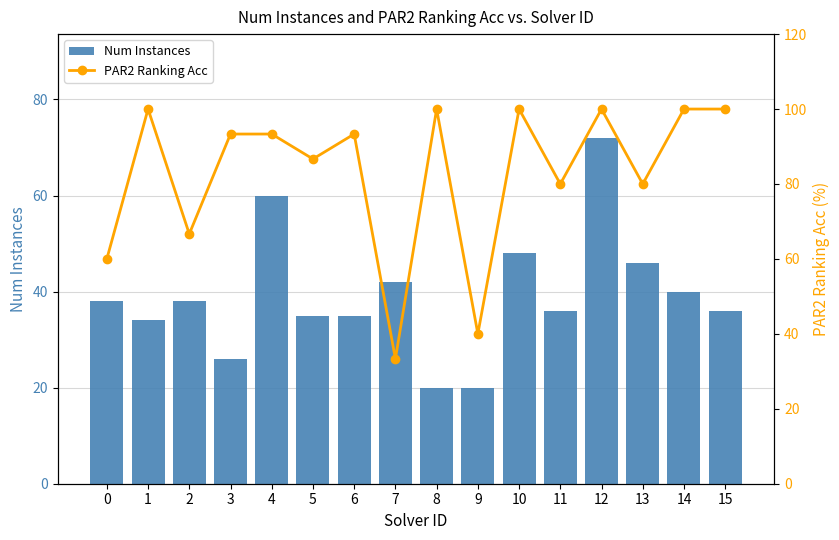

Reading left to right, what are all the values shown in this chart?

Num Instances: 0=38.0	1=34.0	2=38.0	3=26.0	4=60.0	5=35.0	6=35.0	7=42.0	8=20.0	9=20.0	10=48.0	11=36.0	12=72.0	13=46.0	14=40.0	15=36.0
PAR2 Ranking Acc: 0=60.0	1=100.0	2=66.7	3=93.3	4=93.3	5=86.7	6=93.3	7=33.3	8=100.0	9=40.0	10=100.0	11=80.0	12=100.0	13=80.0	14=100.0	15=100.0